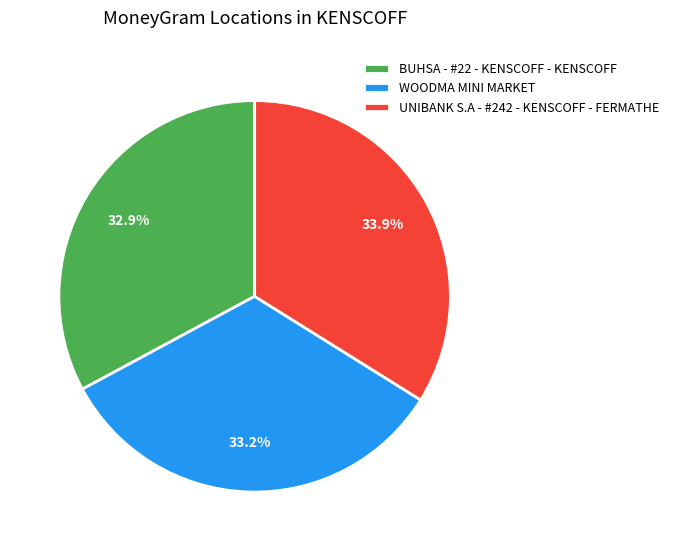

Between UNIBANK S.A - #242 - KENSCOFF - FERMATHE and WOODMA MINI MARKET, which is larger?

UNIBANK S.A - #242 - KENSCOFF - FERMATHE